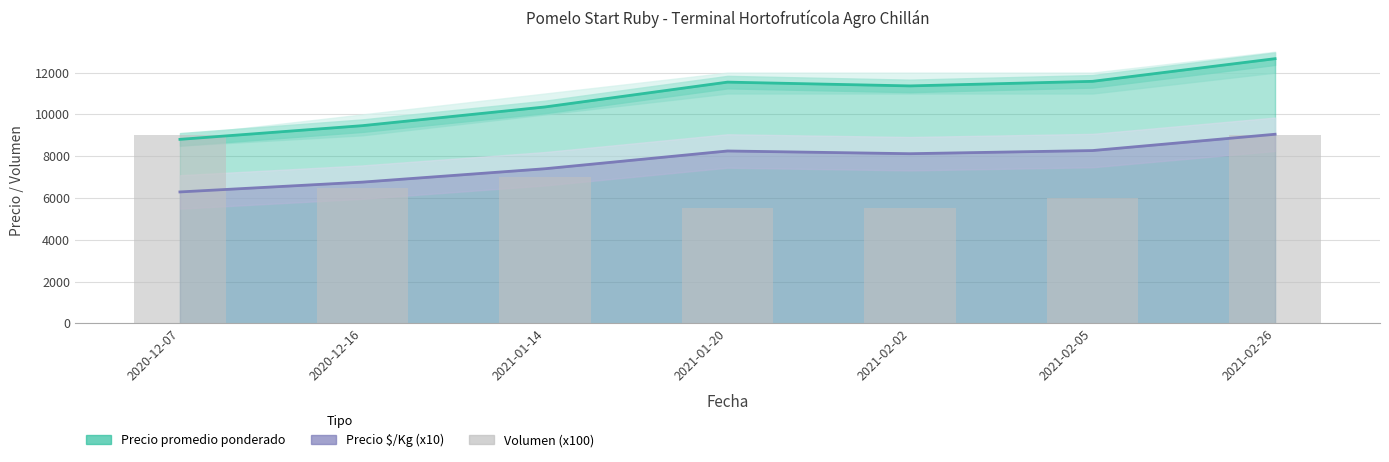

What is the minimum value shown in the chart?

5500